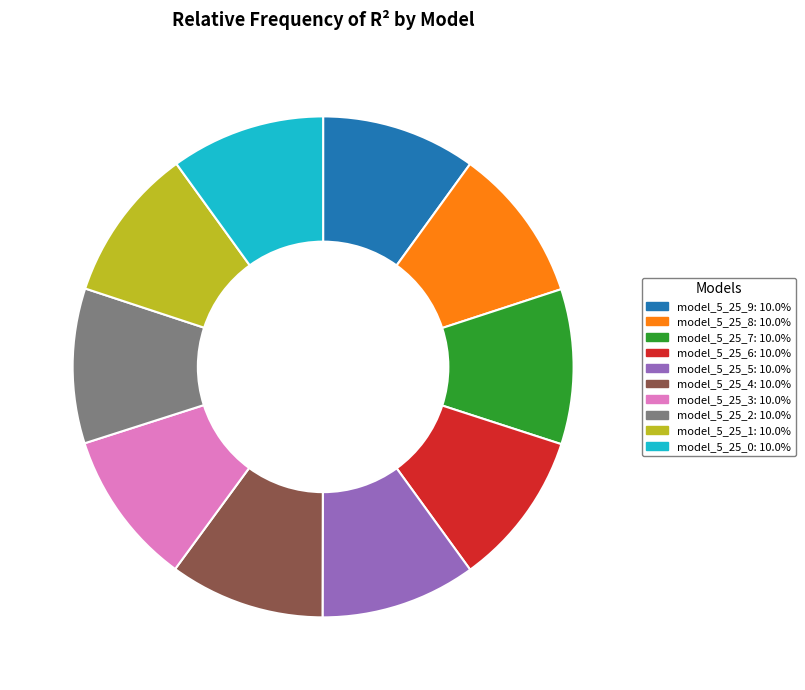

Do model_5_25_5 and model_5_25_8 together represent more than half of the pie?

No